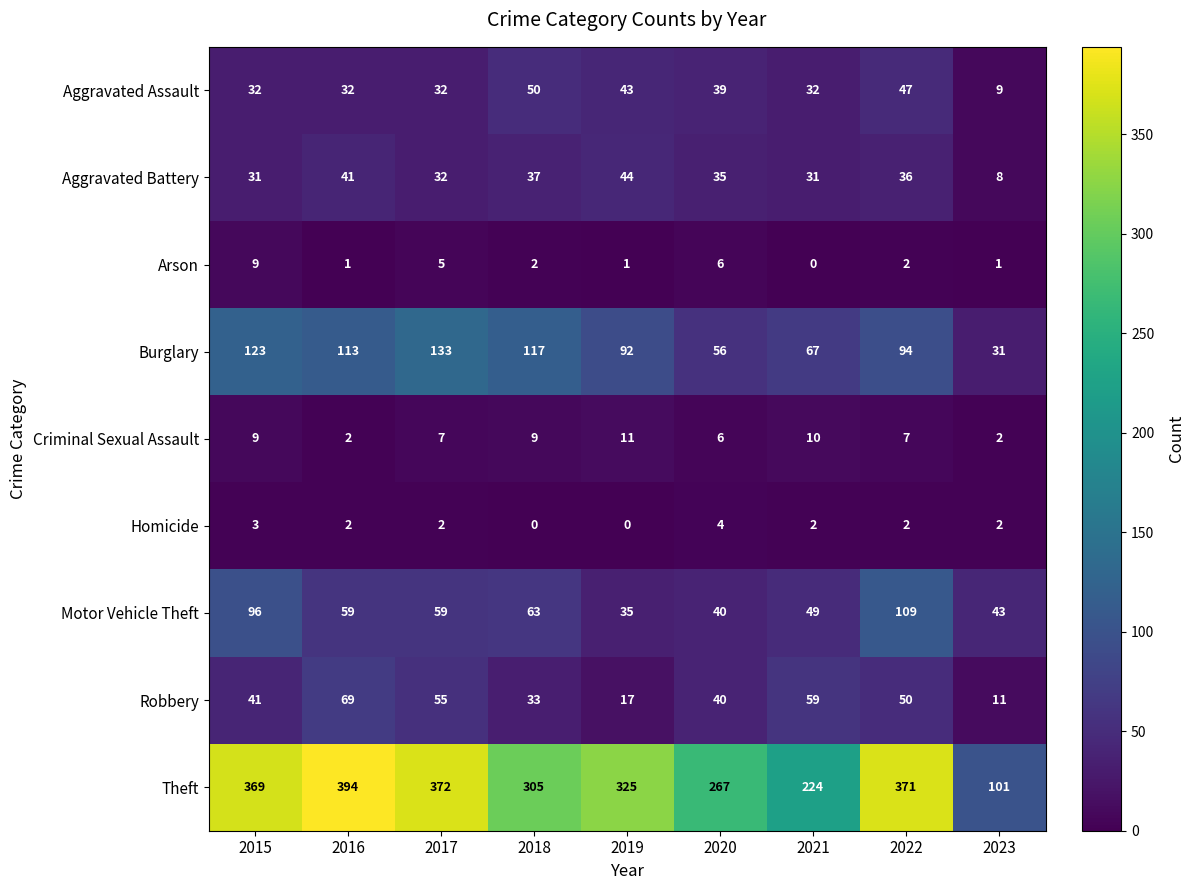

Rank the series by their maximum value, from highest to lowest.

Theft, Burglary, Motor Vehicle Theft, Robbery, Aggravated Assault, Aggravated Battery, Criminal Sexual Assault, Arson, Homicide